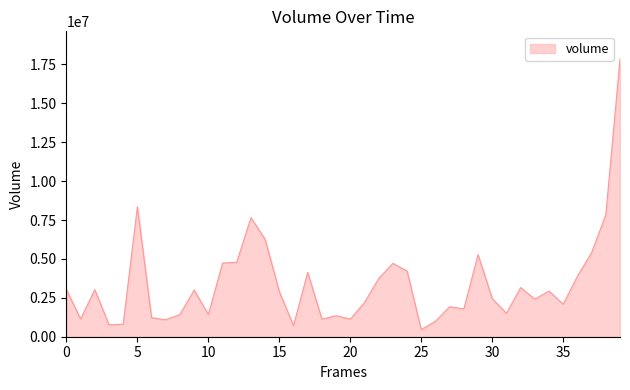

What is the minimum value shown in the chart?

449015